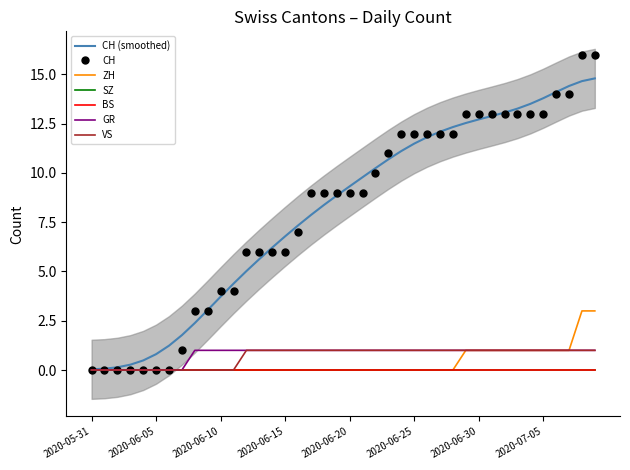

At which category does the chart reach its peak across all series?

2020-07-08